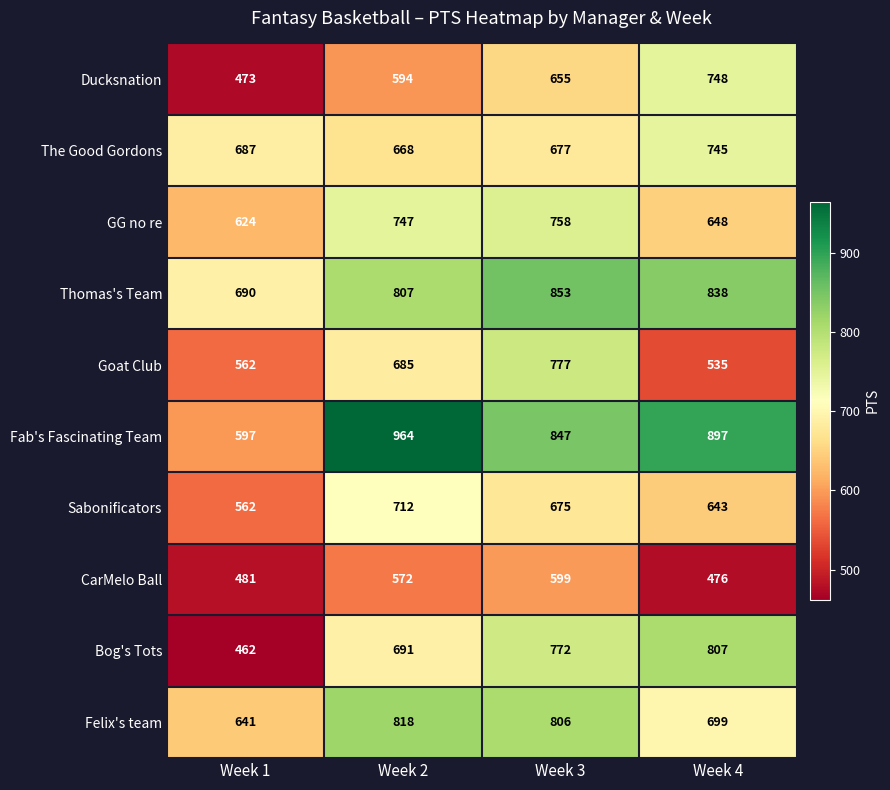

At which label is The Good Gordons closest to 706?

Week 1